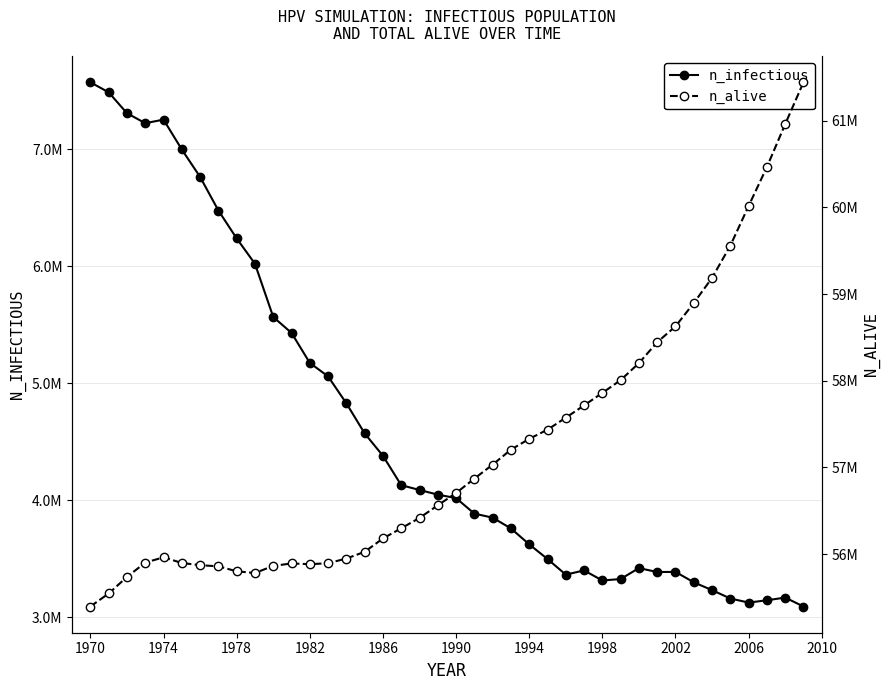

The value of n_infectious at 1994 is 1337916.4. True or false?

False